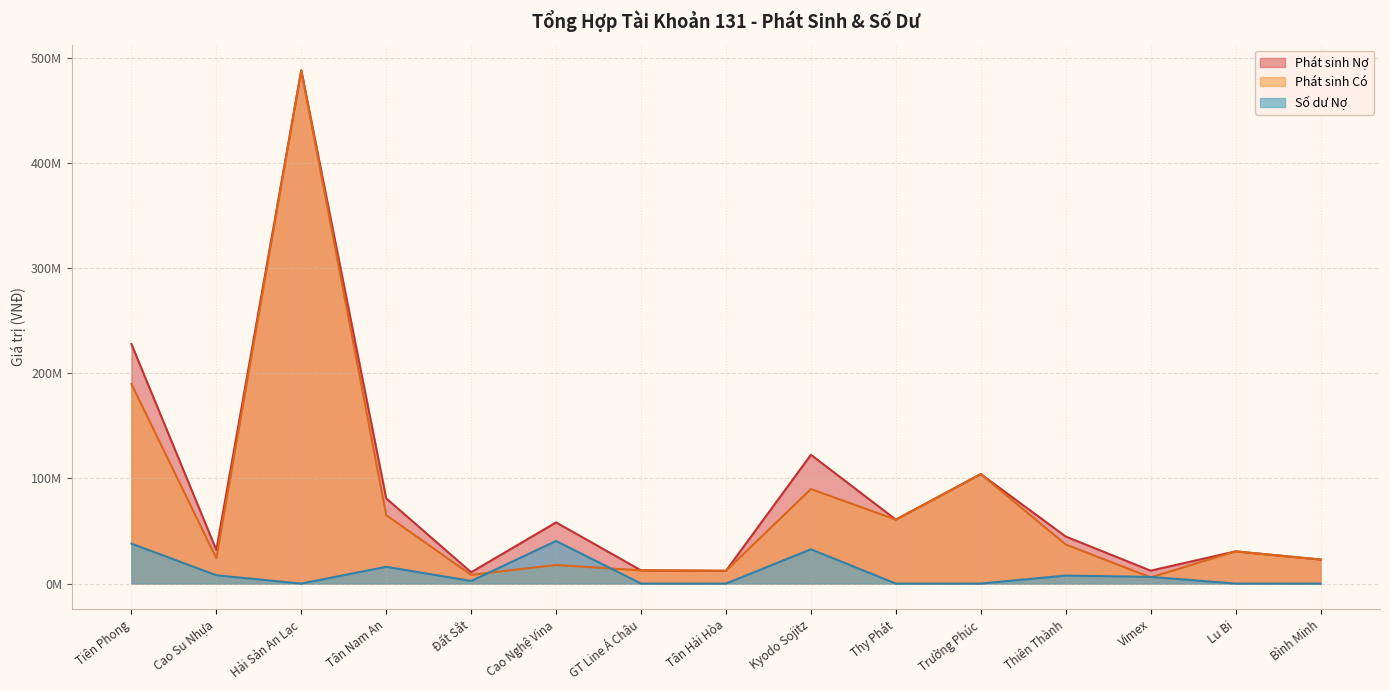

What is the label of the 13th point from the right?

Hải Sản An Lạc